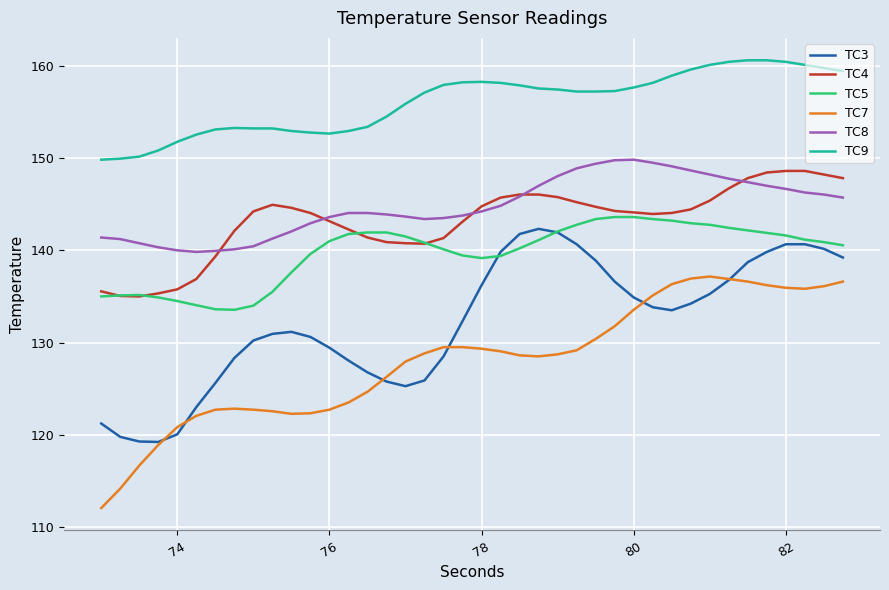

What are all the series names shown in the legend?

TC3, TC4, TC5, TC7, TC8, TC9